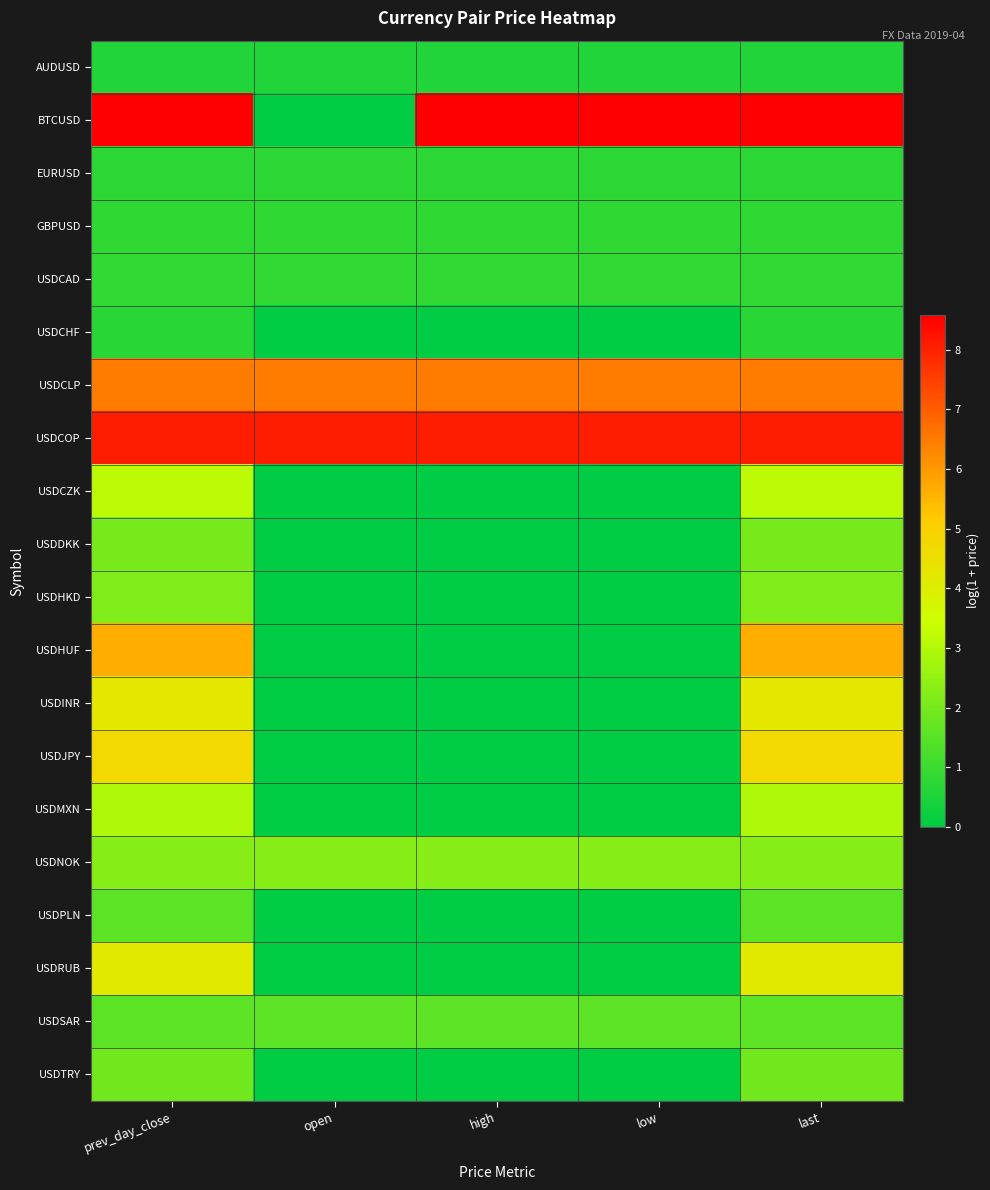

Reading left to right, extract all data points from this chart.

AUDUSD: prev_day_close=0.5	open=0.5	high=0.5	low=0.5	last=0.5
BTCUSD: prev_day_close=8.6	open=0.0	high=8.6	low=8.6	last=8.6
EURUSD: prev_day_close=0.8	open=0.8	high=0.8	low=0.8	last=0.8
GBPUSD: prev_day_close=0.8	open=0.8	high=0.8	low=0.8	last=0.8
USDCAD: prev_day_close=0.8	open=0.8	high=0.8	low=0.8	last=0.8
USDCHF: prev_day_close=0.7	open=0.0	high=0.0	low=0.0	last=0.7
USDCLP: prev_day_close=6.5	open=6.5	high=6.5	low=6.5	last=6.5
USDCOP: prev_day_close=8.1	open=8.1	high=8.1	low=8.1	last=8.1
USDCZK: prev_day_close=3.2	open=0.0	high=0.0	low=0.0	last=3.2
USDDKK: prev_day_close=2.0	open=0.0	high=0.0	low=0.0	last=2.0
USDHKD: prev_day_close=2.2	open=0.0	high=0.0	low=0.0	last=2.2
USDHUF: prev_day_close=5.7	open=0.0	high=0.0	low=0.0	last=5.7
USDINR: prev_day_close=4.3	open=0.0	high=0.0	low=0.0	last=4.3
USDJPY: prev_day_close=4.7	open=0.0	high=0.0	low=0.0	last=4.7
USDMXN: prev_day_close=3.0	open=0.0	high=0.0	low=0.0	last=3.0
USDNOK: prev_day_close=2.3	open=2.3	high=2.3	low=2.3	last=2.3
USDPLN: prev_day_close=1.6	open=0.0	high=0.0	low=0.0	last=1.6
USDRUB: prev_day_close=4.2	open=0.0	high=0.0	low=0.0	last=4.2
USDSAR: prev_day_close=1.6	open=1.6	high=1.6	low=1.6	last=1.6
USDTRY: prev_day_close=1.9	open=0.0	high=0.0	low=0.0	last=1.9